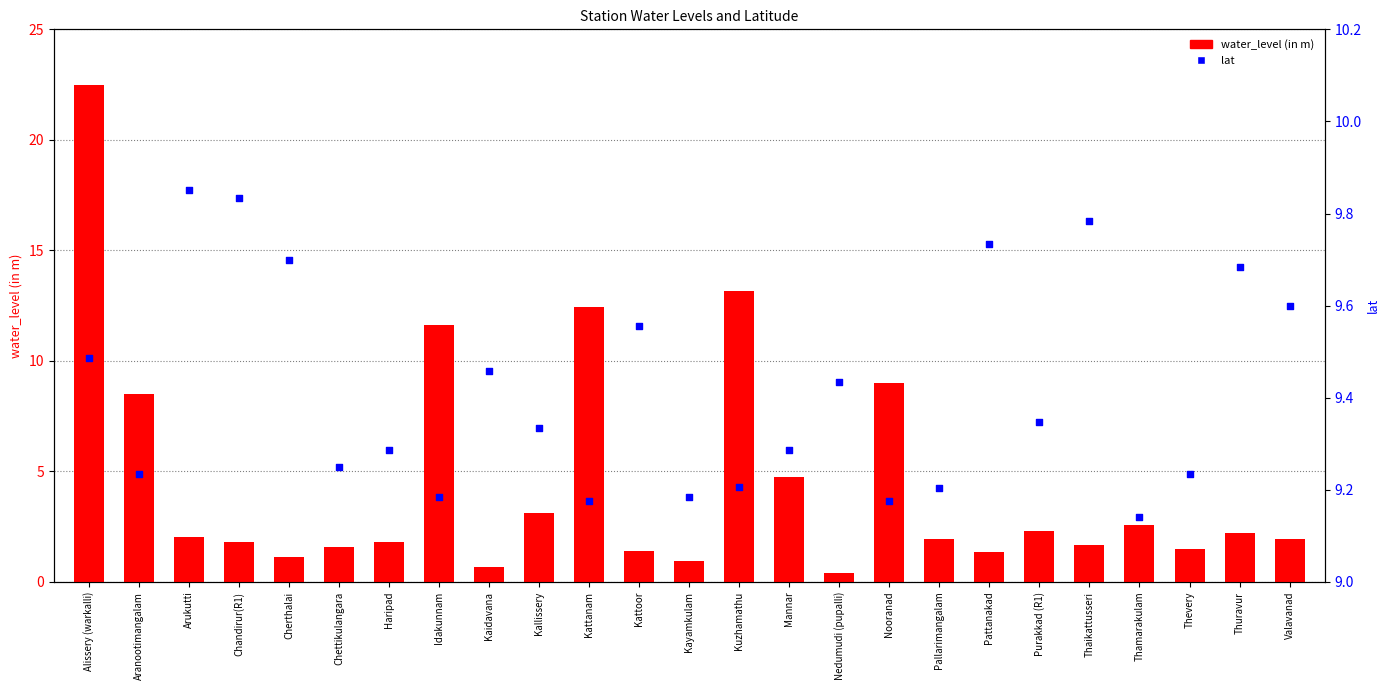

Which series contains the lowest Y value?

water_level (in m)